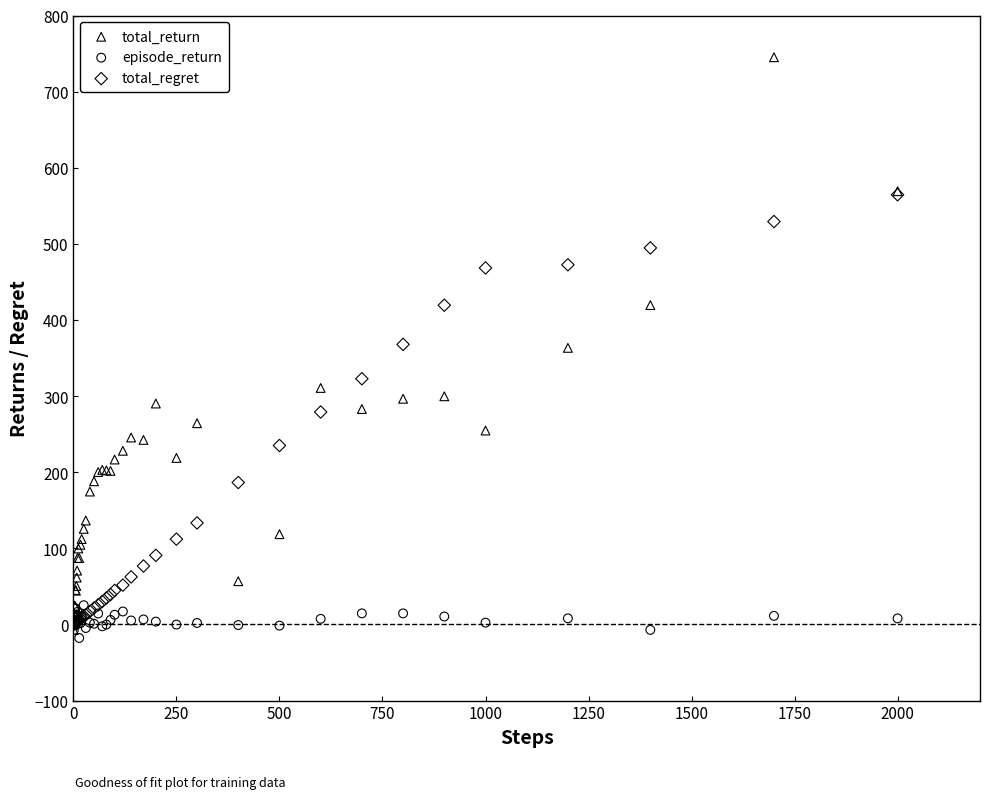

Which series contains the highest Y value?

total_return